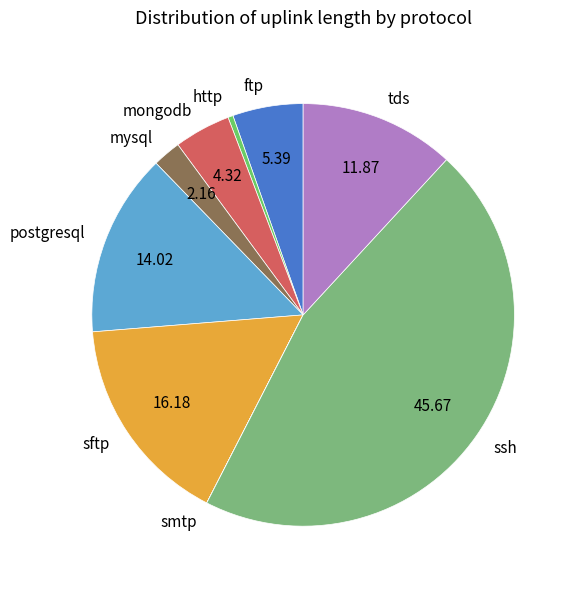

Is it true that mongodb is 4% of the pie?

True